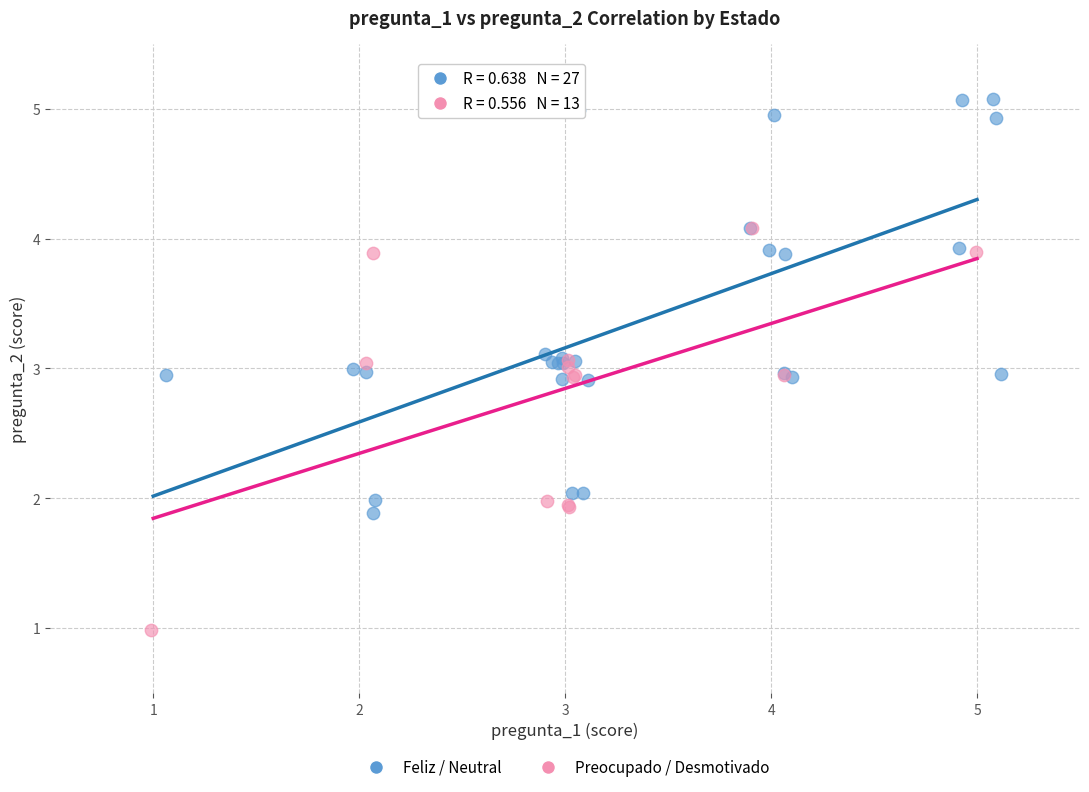

Which series contains the highest Y value?

Feliz / Neutral